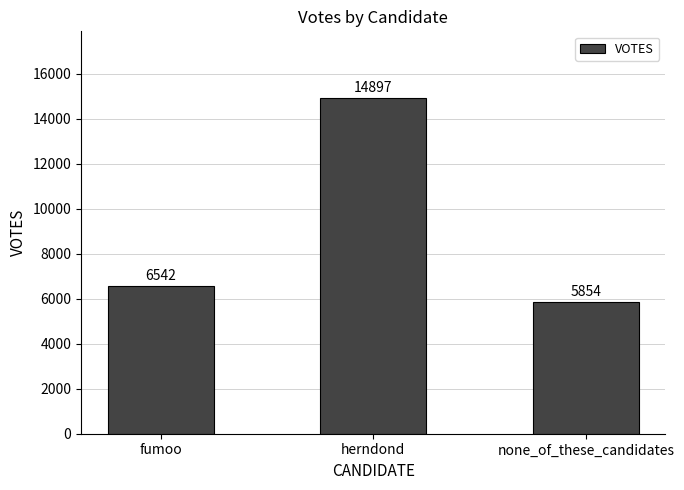

What is the value of the 3rd bar from the left?

5854